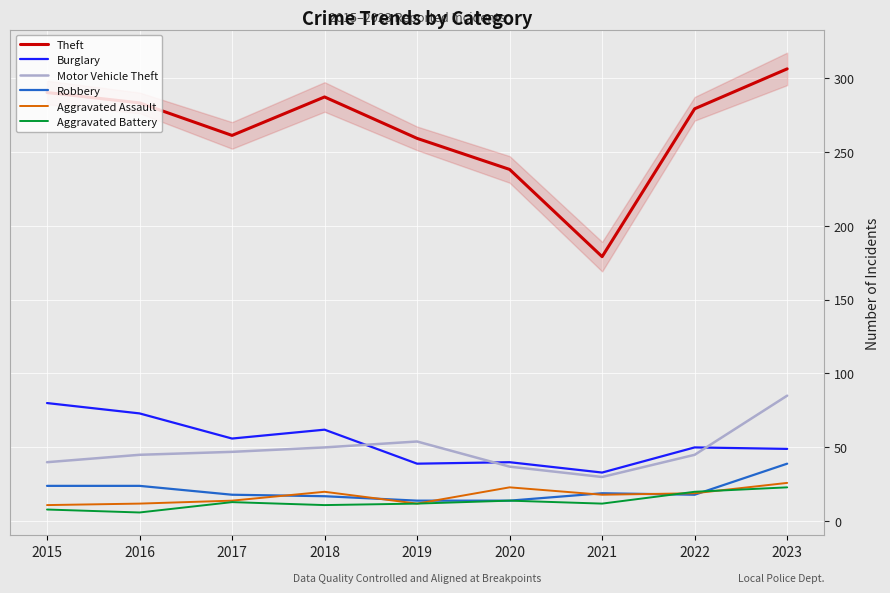

At which label does Aggravated Battery reach its minimum?

2016